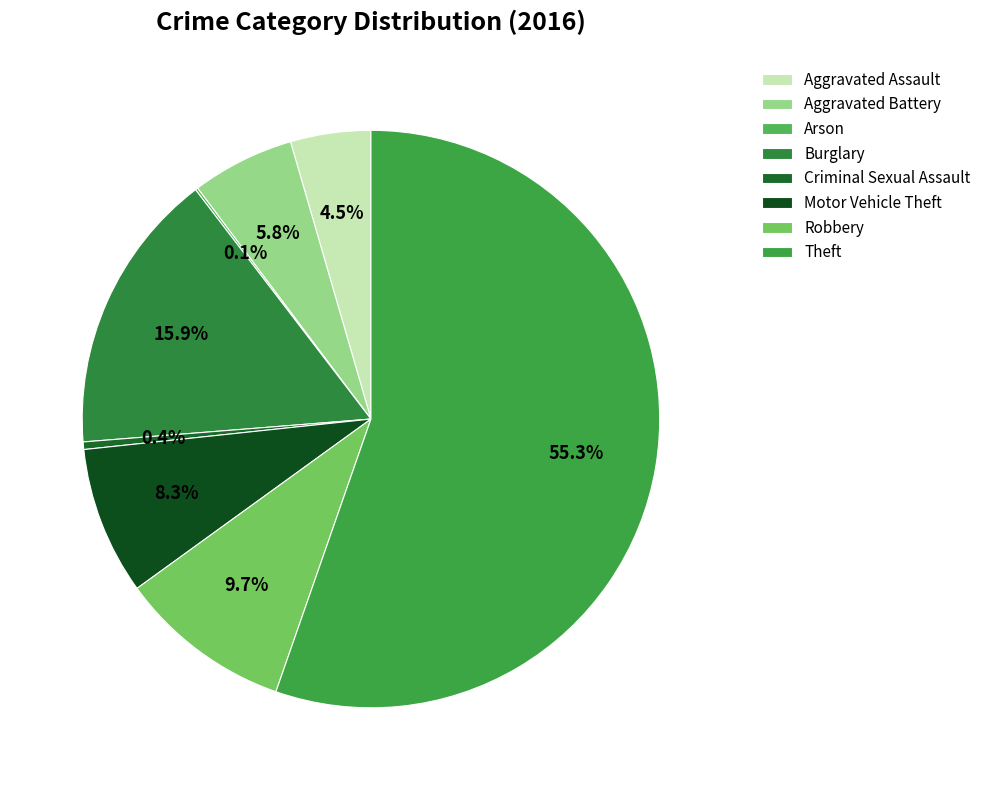

Is it true that Motor Vehicle Theft is 8% of the pie?

True